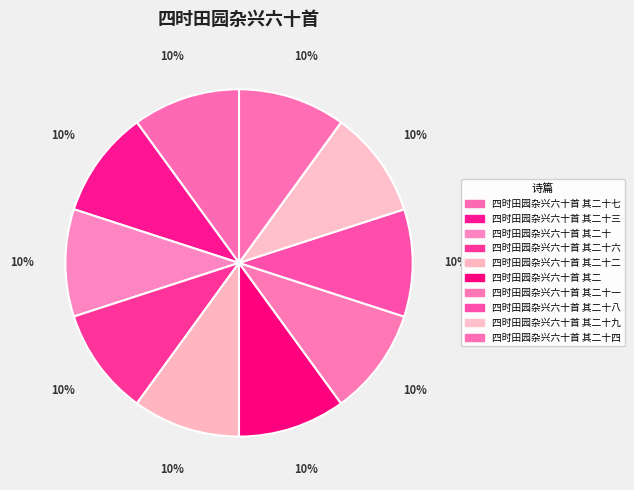

How many slices are in this pie chart?

10